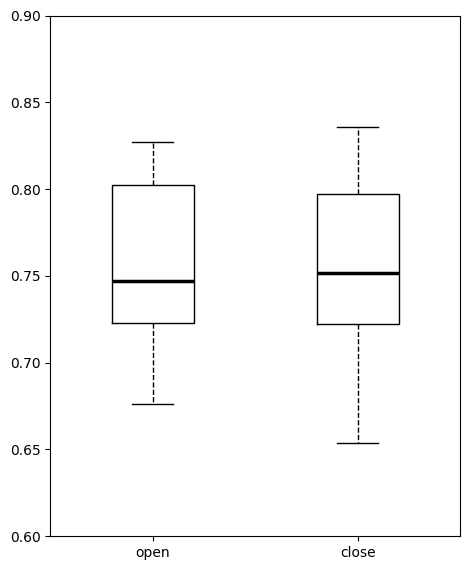

Reading left to right, transcribe this box plot: for each box, give where its median line is, the range the box spans, and where its two whiskers end, as read against the y-axis. The values are not printed on the chart, so give them approximately, as read against the axis.

open: median 0.745, box 0.725 to 0.800, whiskers 0.675 to 0.825
close: median 0.750, box 0.720 to 0.795, whiskers 0.655 to 0.835